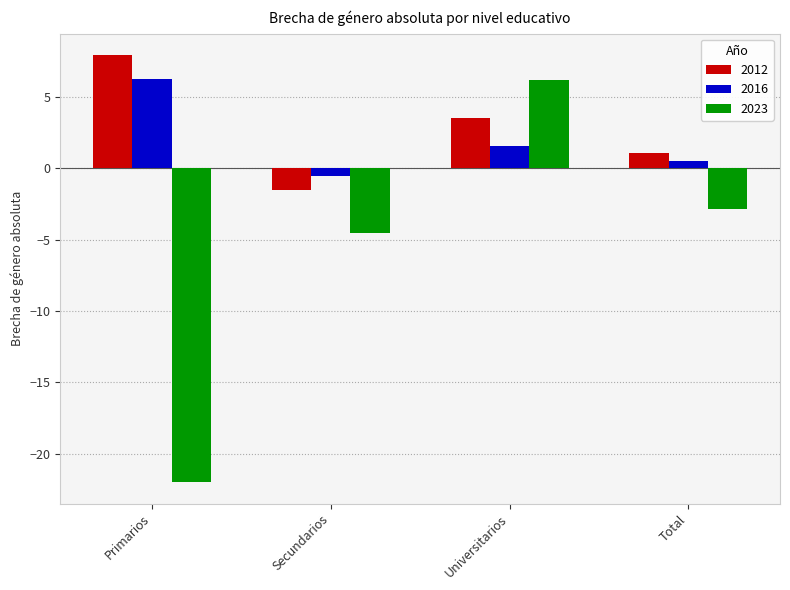

True or false: 2023 has a value of 6.2 at Universitarios.

True